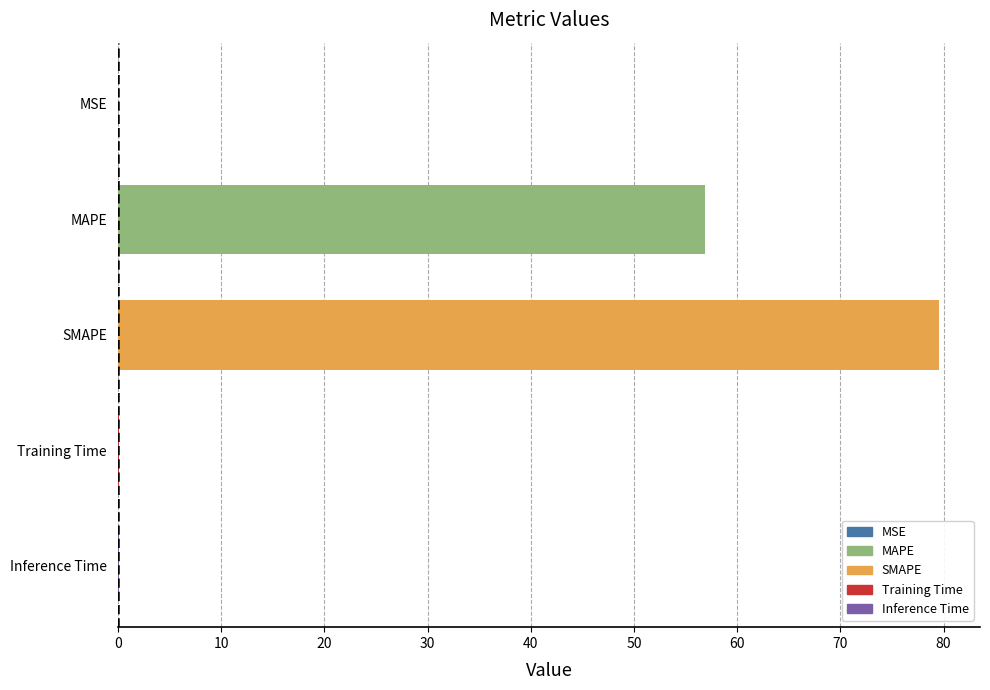

What is the sum of all values?

136.6